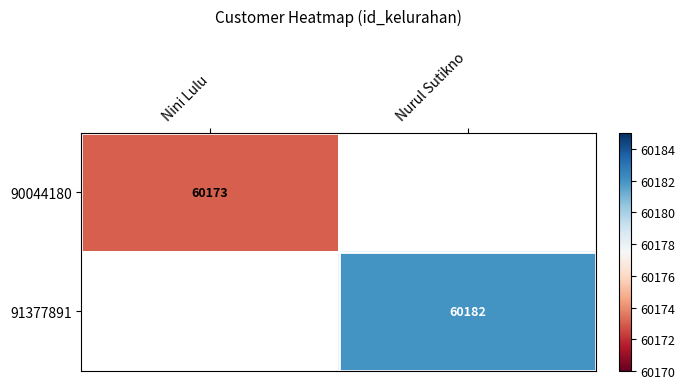

Is it true that 90044180 equals 78239 at Nini Lulu?

False